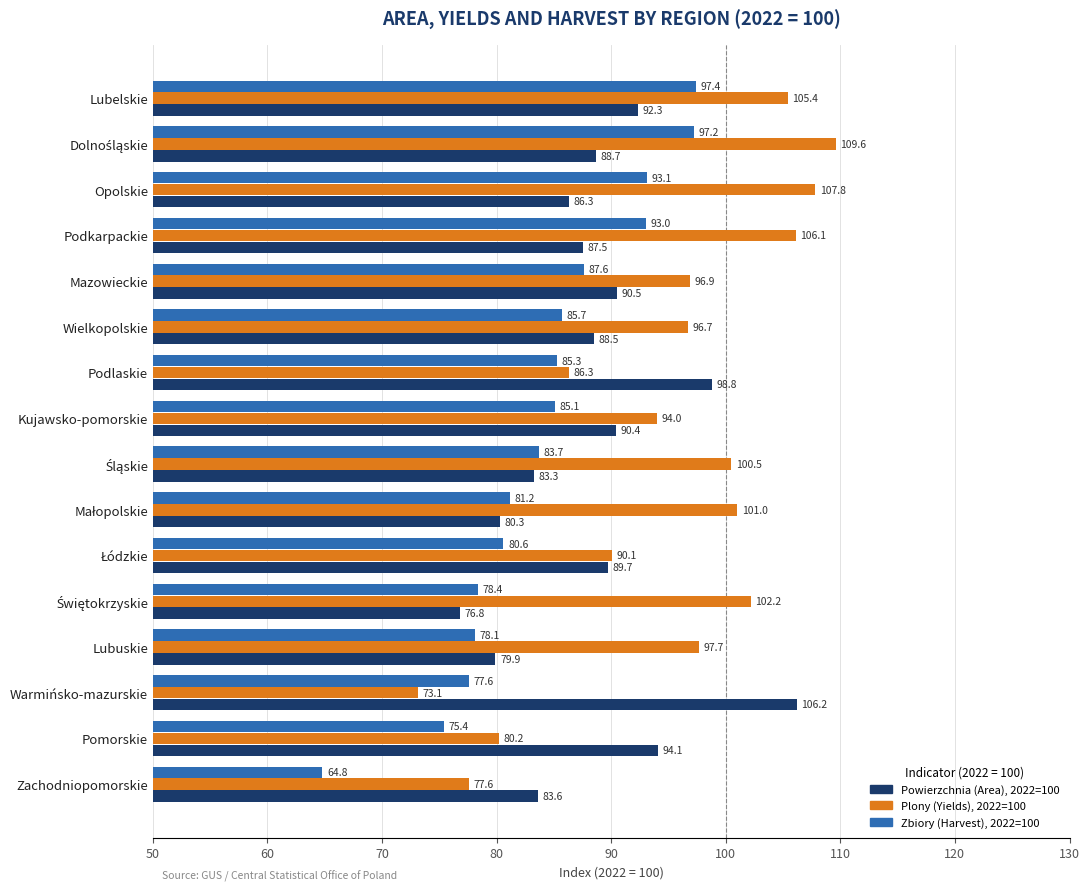

What is the approximate value of Plony (Yields), 2022=100 at Zachodniopomorskie?

77.6